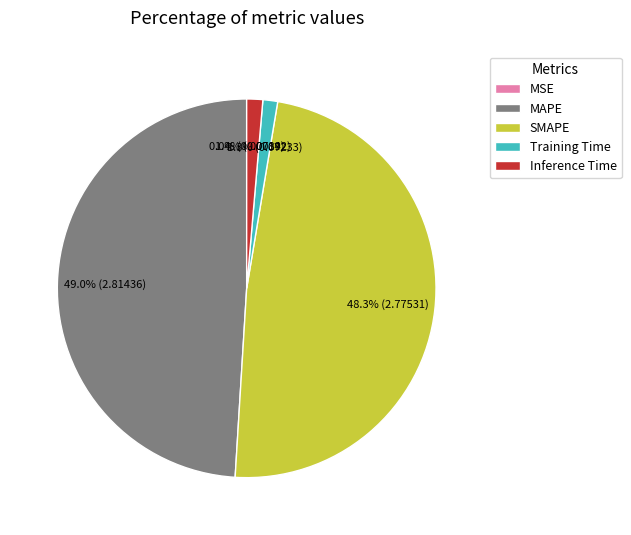

Which has a higher value, Inference Time or SMAPE?

SMAPE